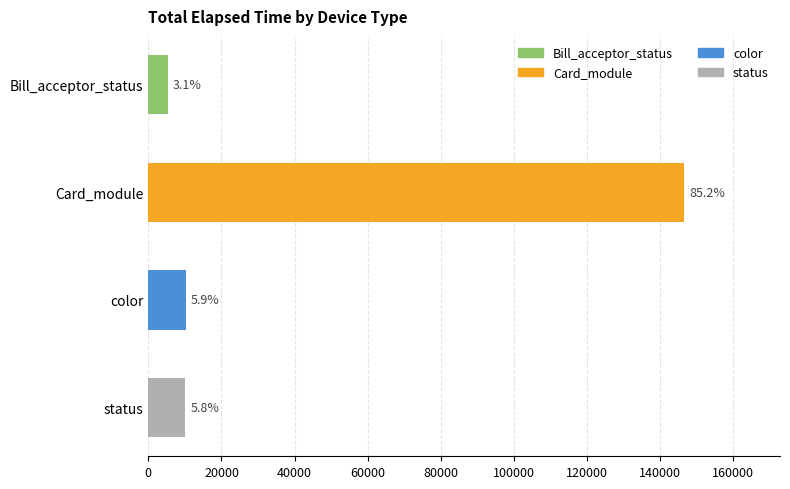

How many bars are there in total?

4